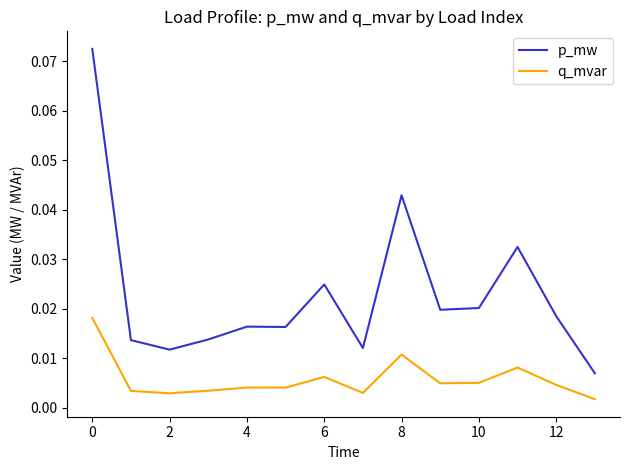

True or false: q_mvar has more than 0 points higher than both neighbors.

True